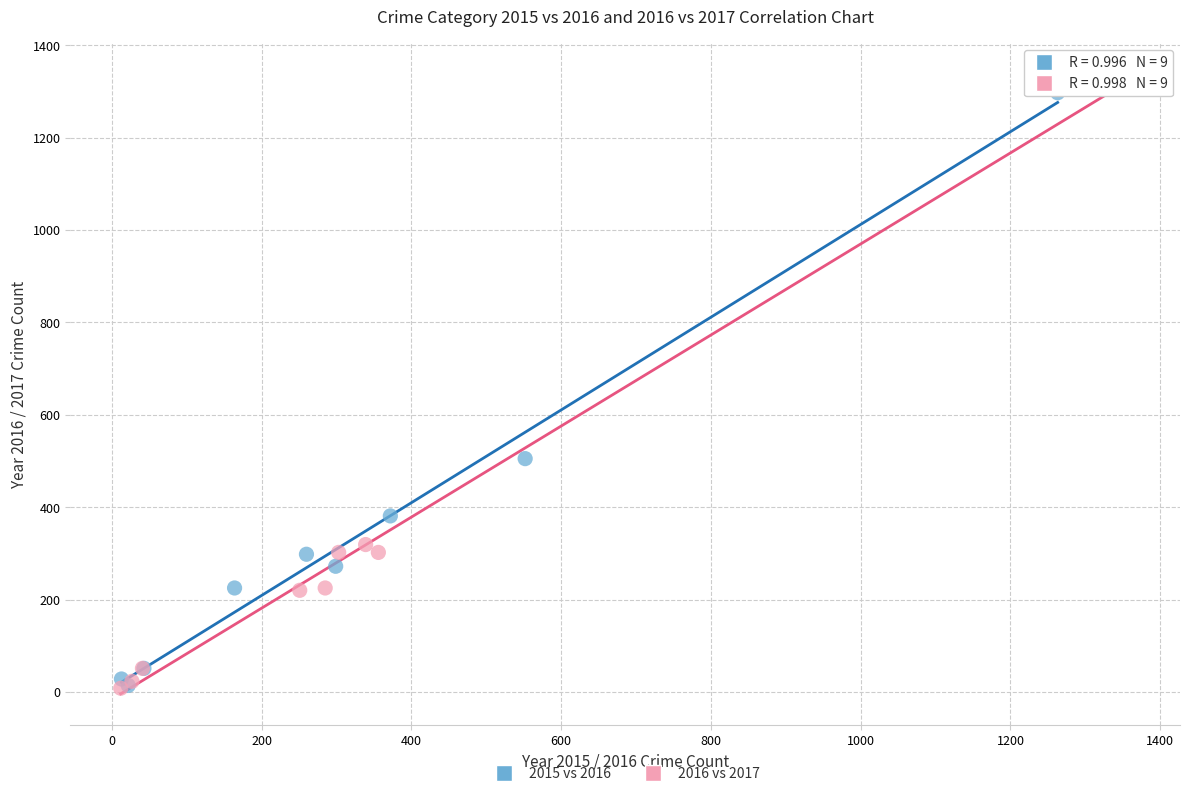

Which series has the widest spread of Y values?

2016 vs 2017